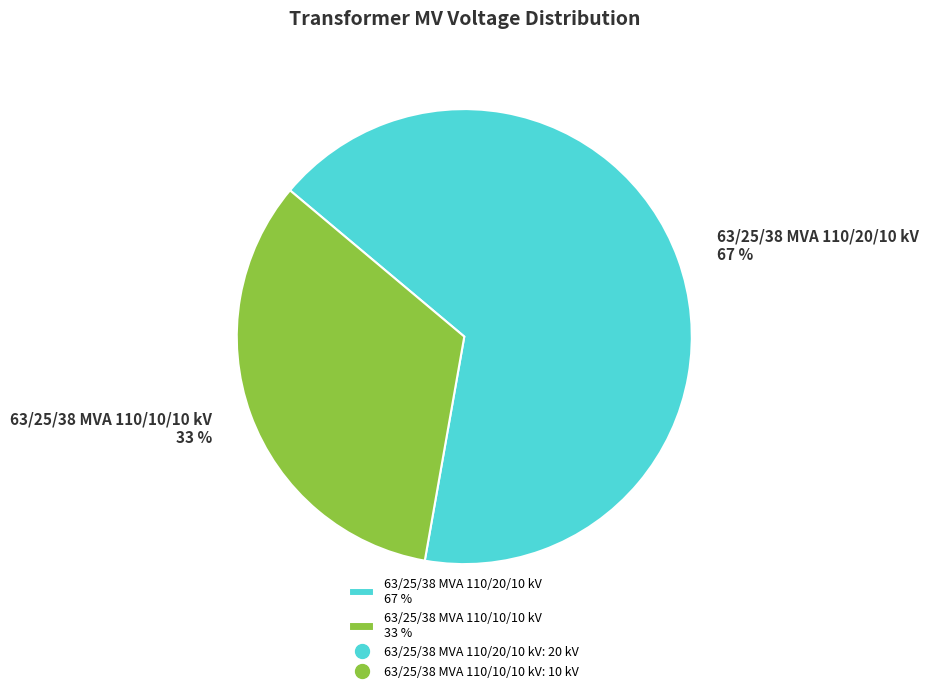

Approximately how many times larger is the value at 63/25/38 MVA 110/20/10 kV compared to 63/25/38 MVA 110/10/10 kV?

2.0